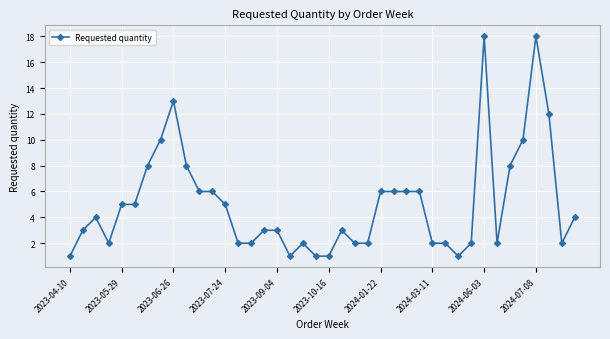

What is the greatest value displayed?

18